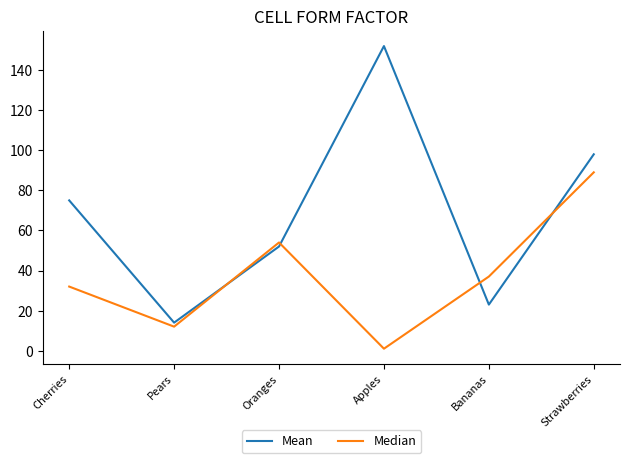

Is it true that Mean equals 43 at Strawberries?

False